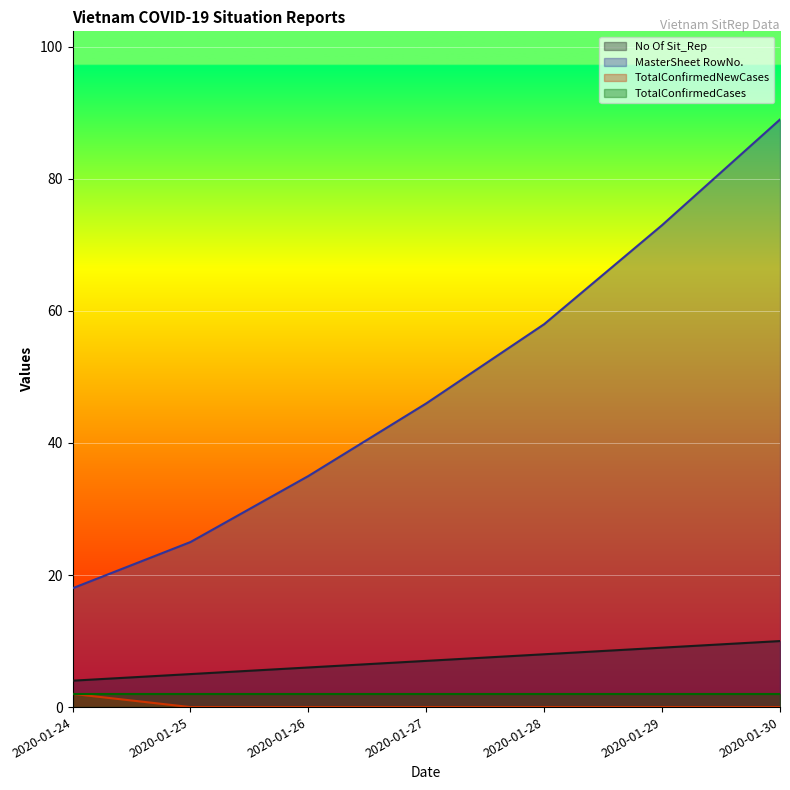

What is the difference between the highest and lowest values at 2020-01-29?

73